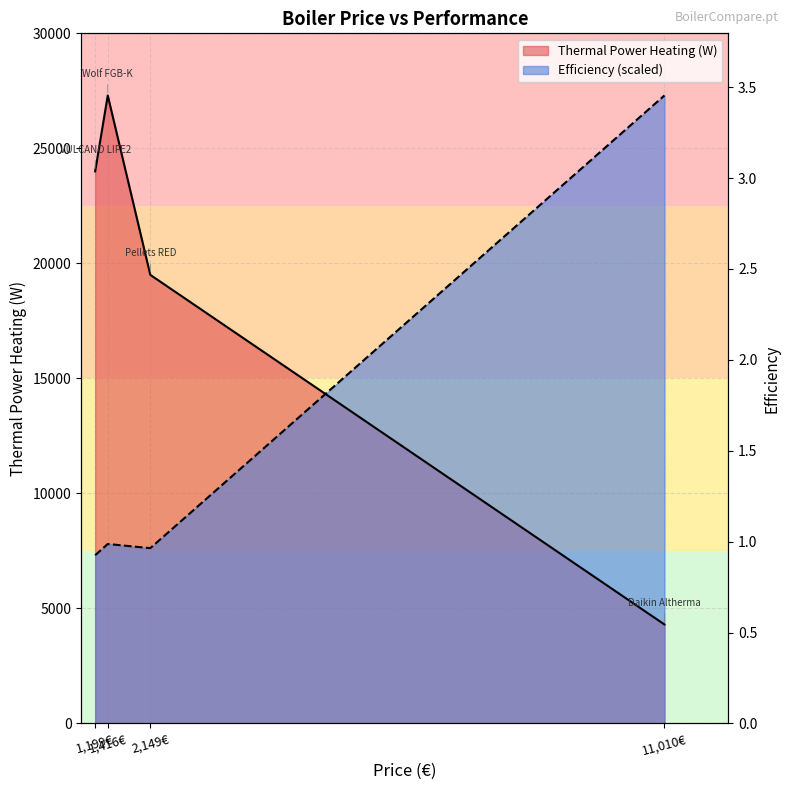

What position from the left is 1,199€?

1